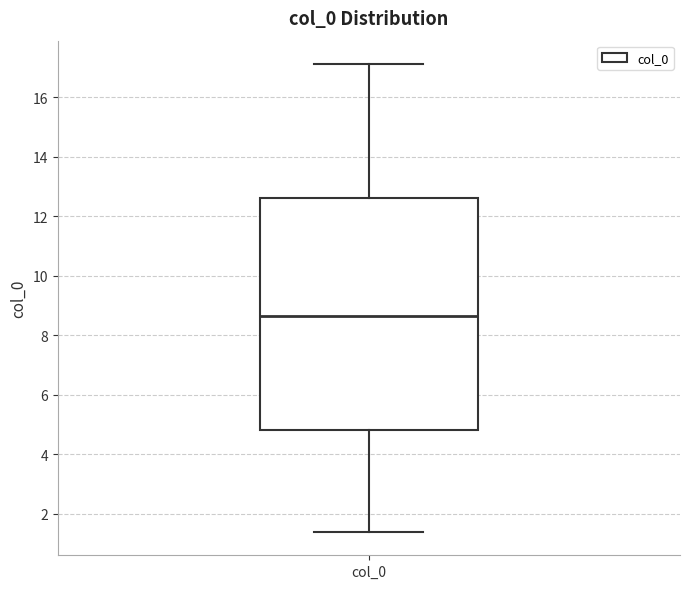

Read this box plot against the y-axis: the position of the median line, the range covered by the box, and the ends of both whiskers. The values are not printed on the chart, so give them approximately, as read against the axis.

median 8.6, box 4.8 to 12.6, whiskers 1.4 to 17.2